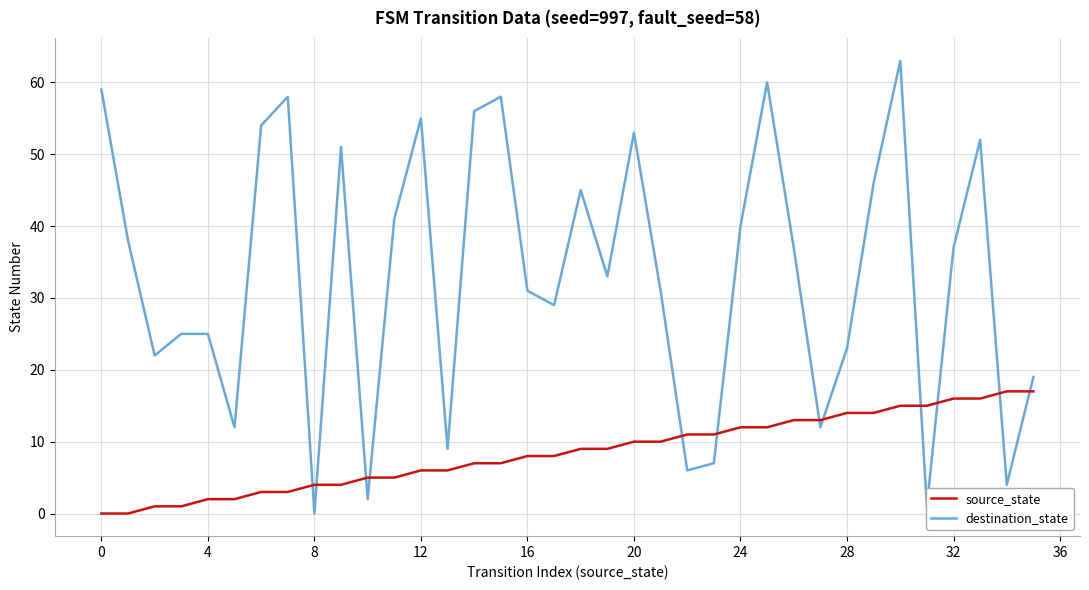

Does the chart display data point markers on the line(s)?

No